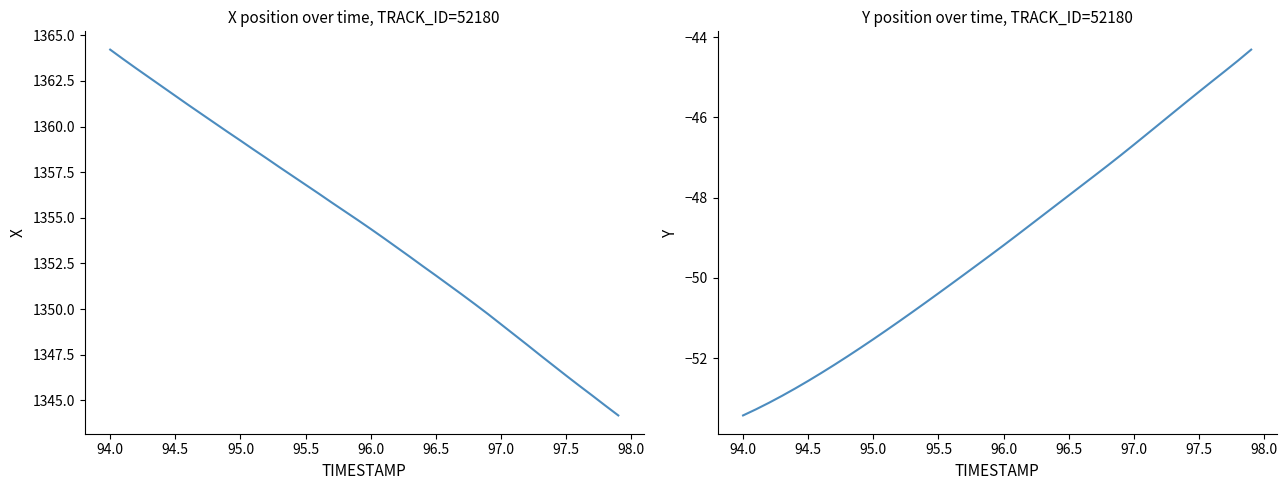

True or false: Y and X intersect in this chart.

False